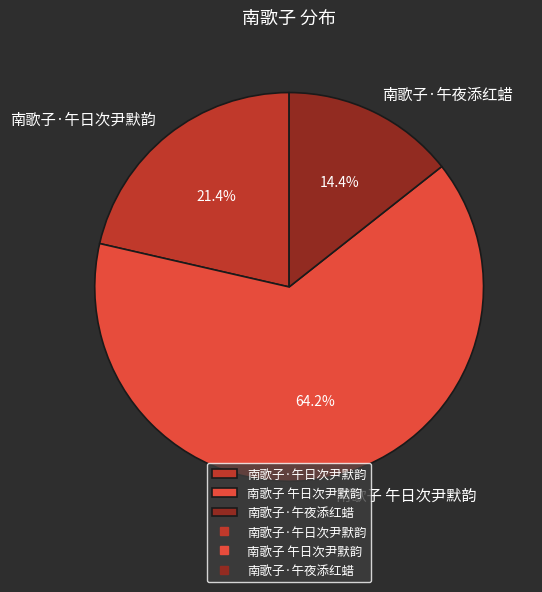

What percentage is the 南歌子 午日次尹默韵 slice, to the nearest percent?

64%